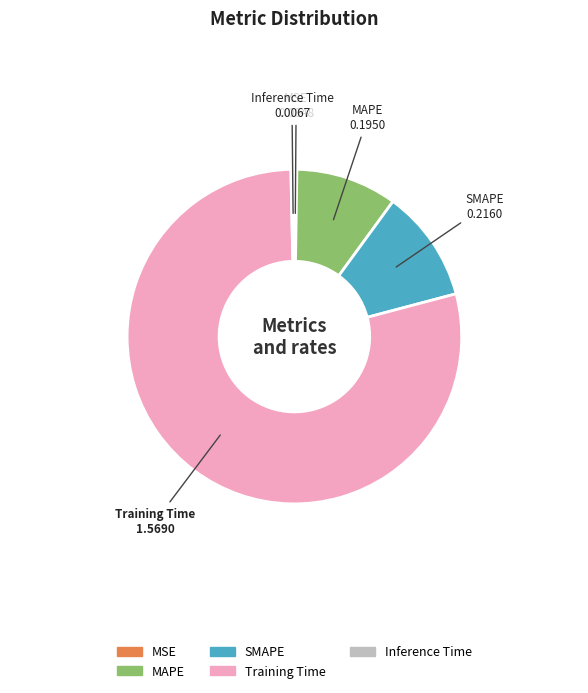

Which slice is the largest?

Training Time